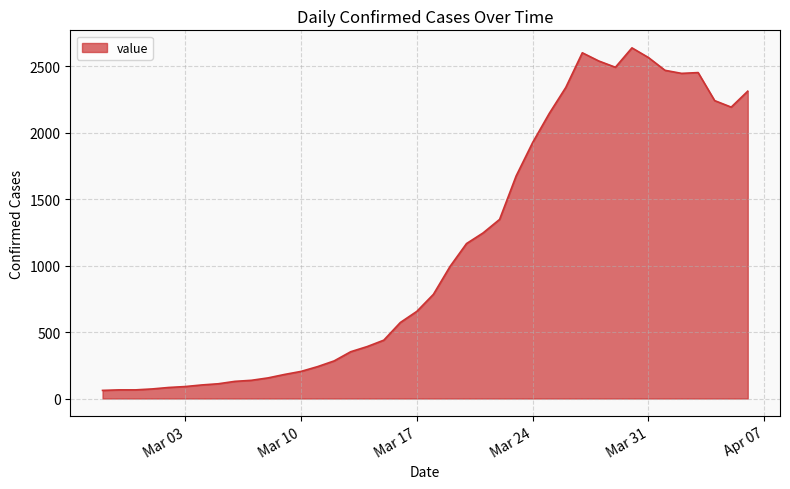

What is the difference between the second highest and second lowest values?

2537